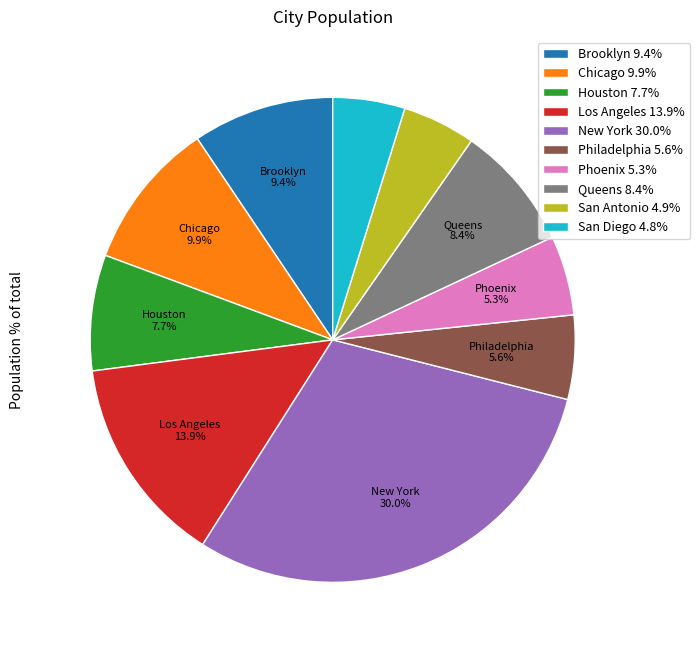

True or false: Phoenix accounts for 17% of the total.

False